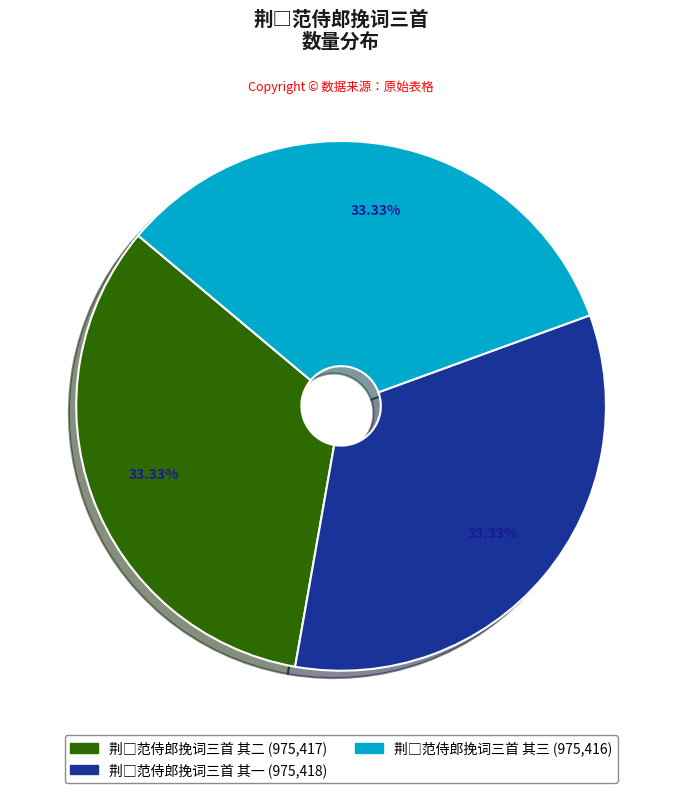

Does any single category account for the majority?

No